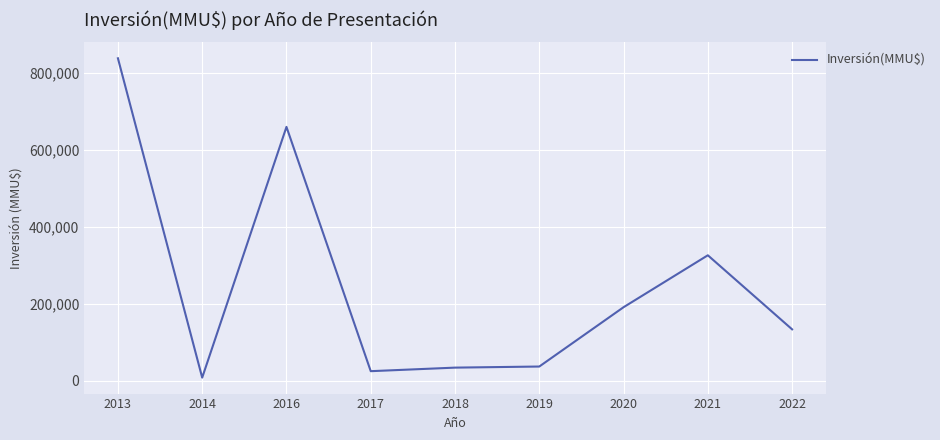

What is the maximum value shown in the chart?

838390